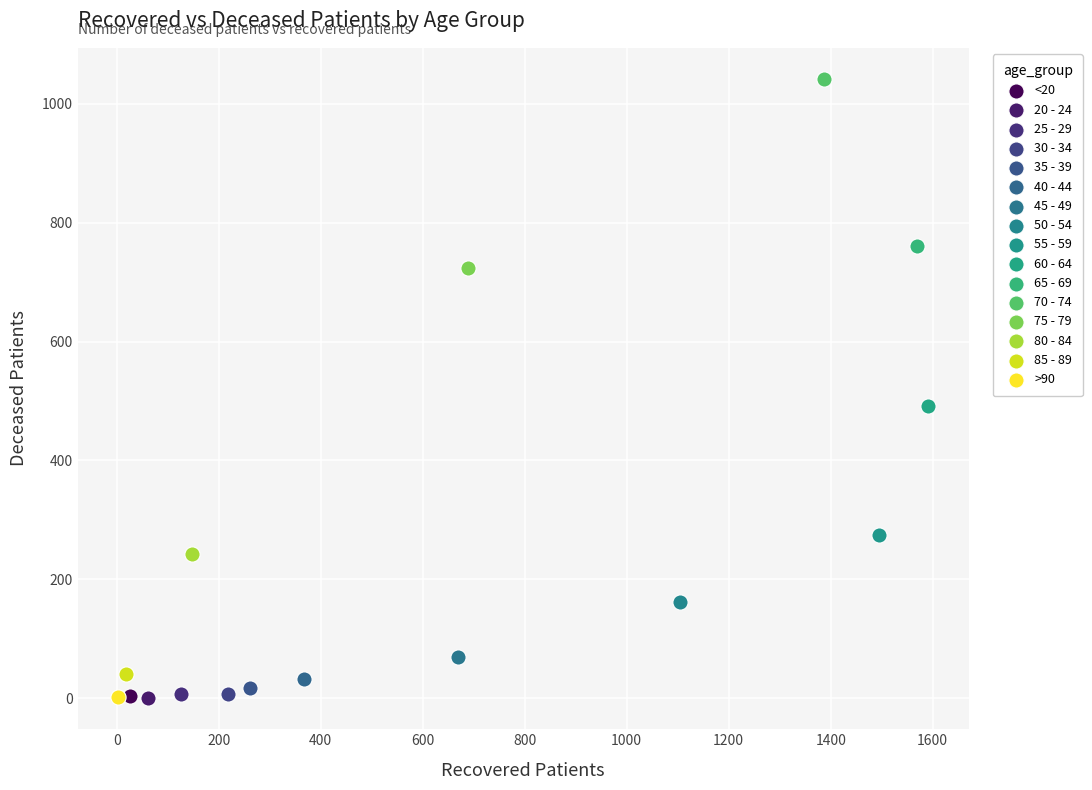

What are all the series names shown in the legend?

<20, 20 - 24, 25 - 29, 30 - 34, 35 - 39, 40 - 44, 45 - 49, 50 - 54, 55 - 59, 60 - 64, 65 - 69, 70 - 74, 75 - 79, 80 - 84, 85 - 89, >90